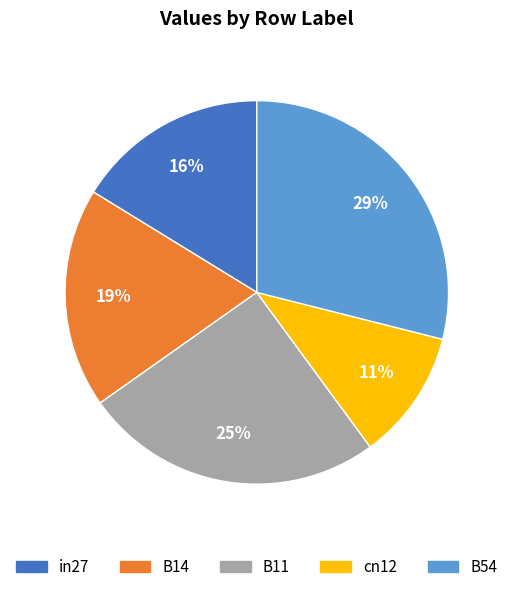

To the nearest percent, what percentage of the pie is in27?

16%